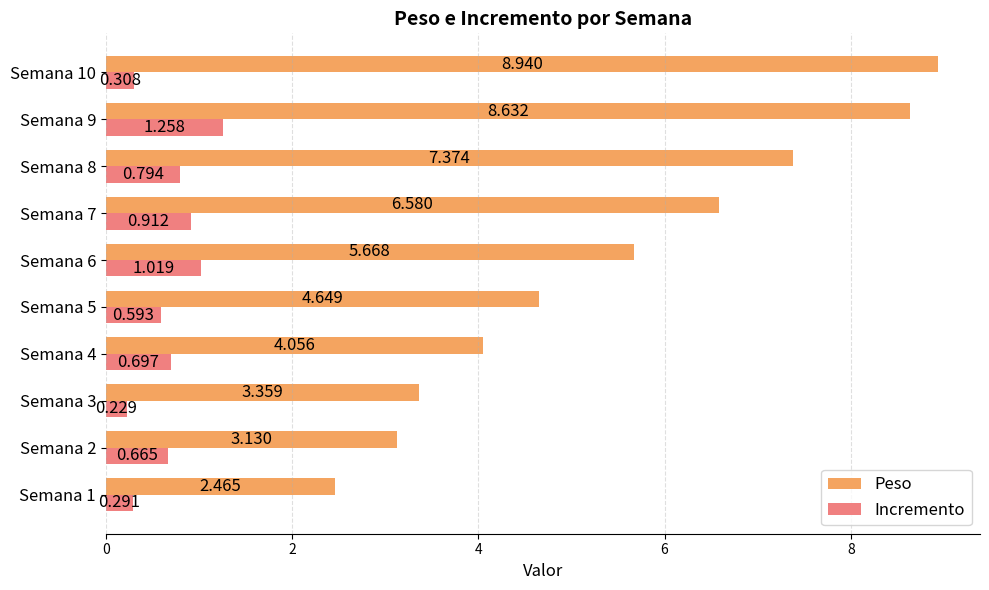

Which series has the largest total across all categories?

Peso